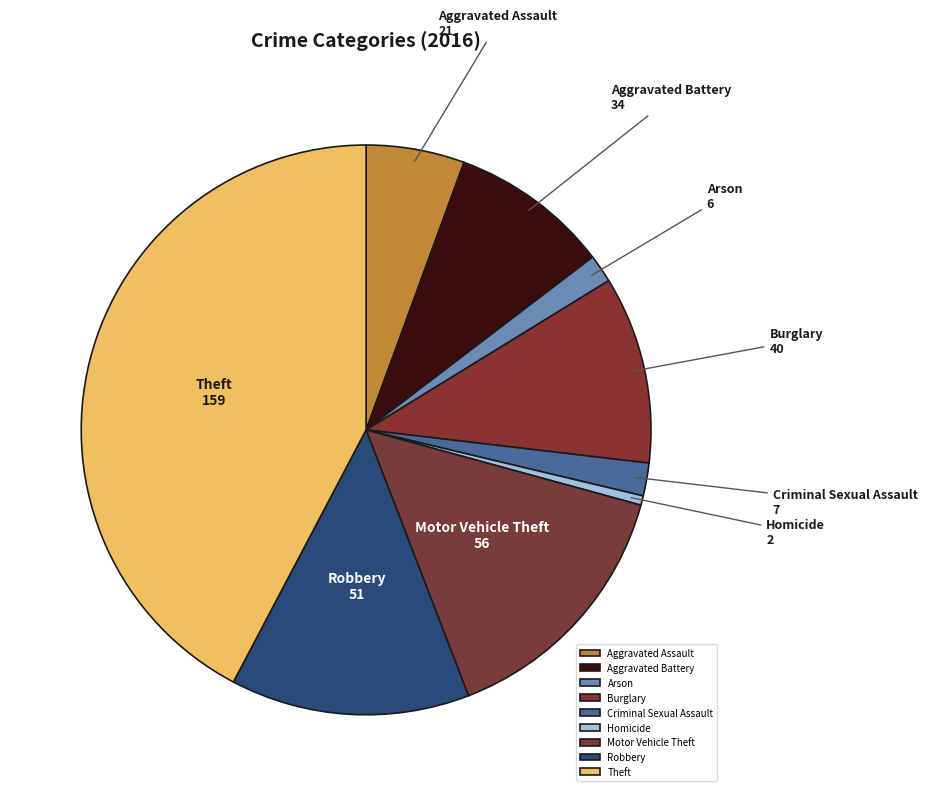

Which slice is the largest?

Theft